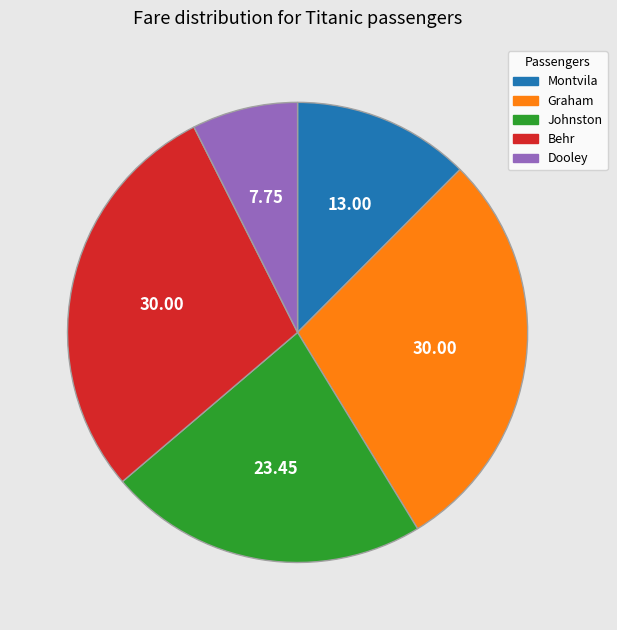

What is the ratio of the value at Dooley to the value at Montvila?

0.6